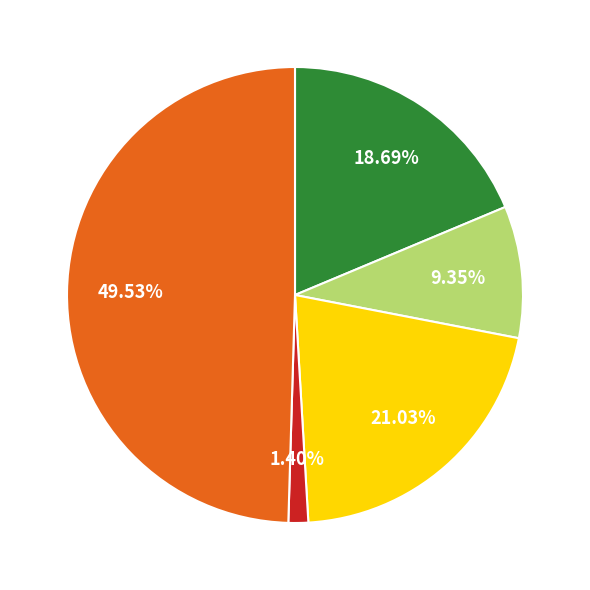

How many slices are in this pie chart?

5